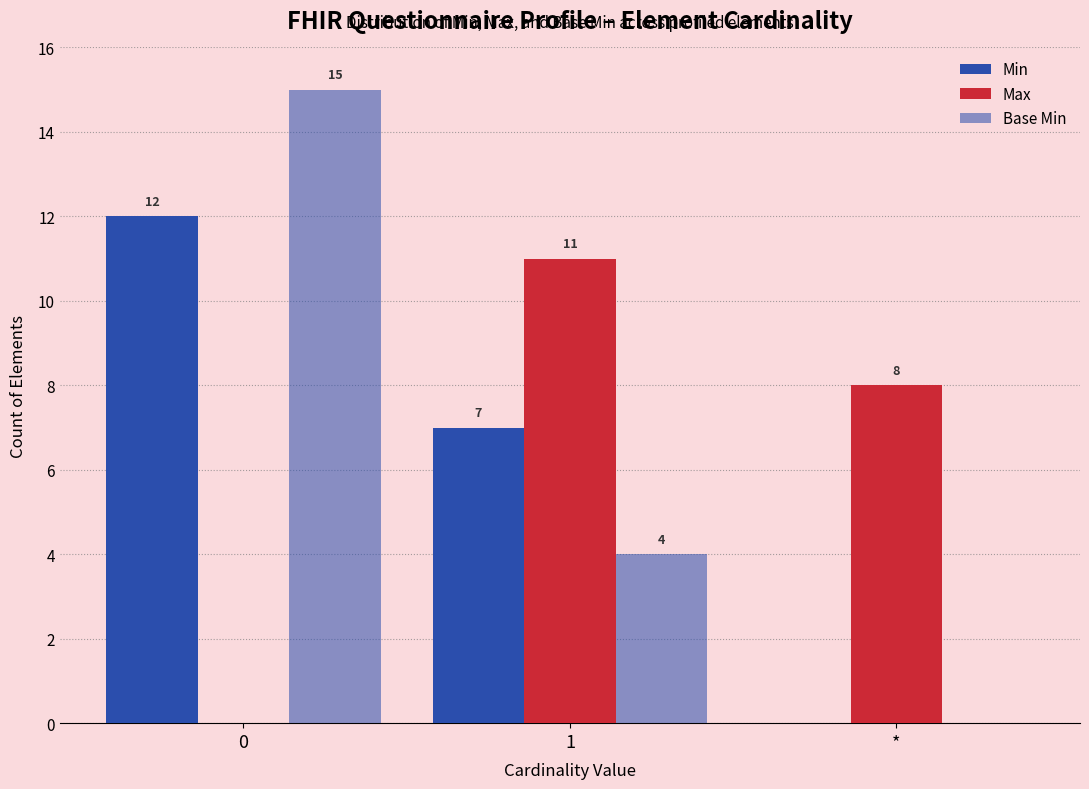

Reading right to left, list all the values displayed in this chart.

Min: 0	7	12
Max: 8	11	0
Base Min: 0	4	15